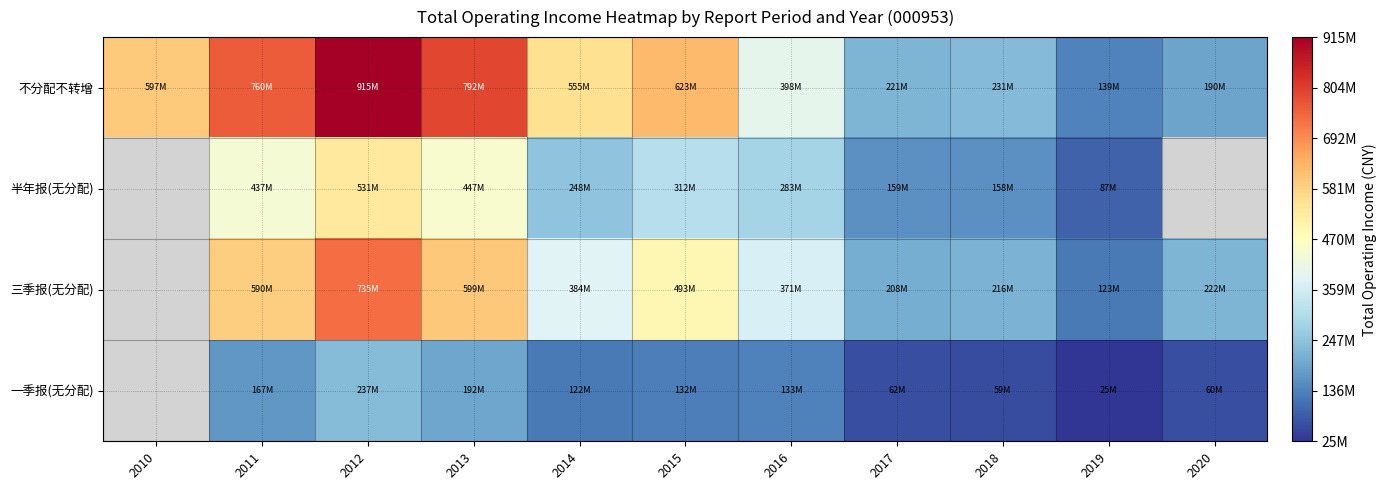

Count the number of data series in this chart.

4